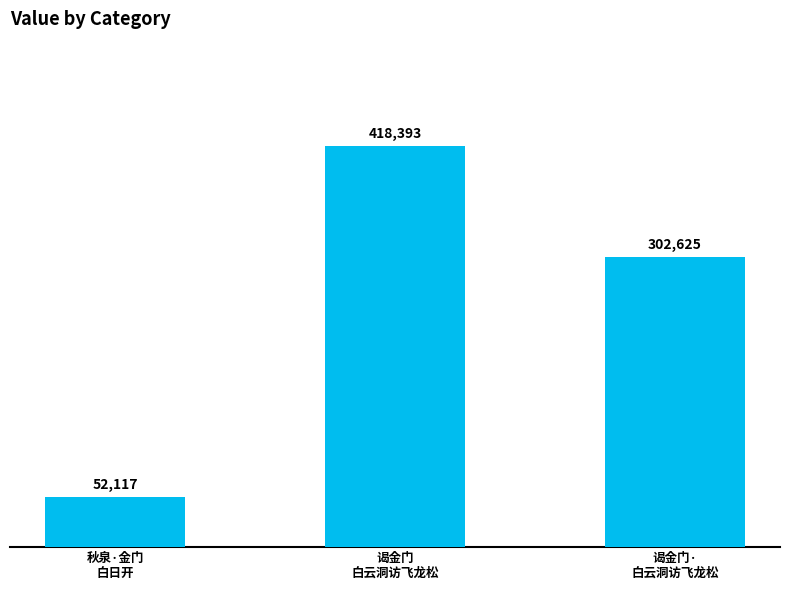

What is the label of the 2nd bar from the right?

谒金门
白云洞访飞龙松